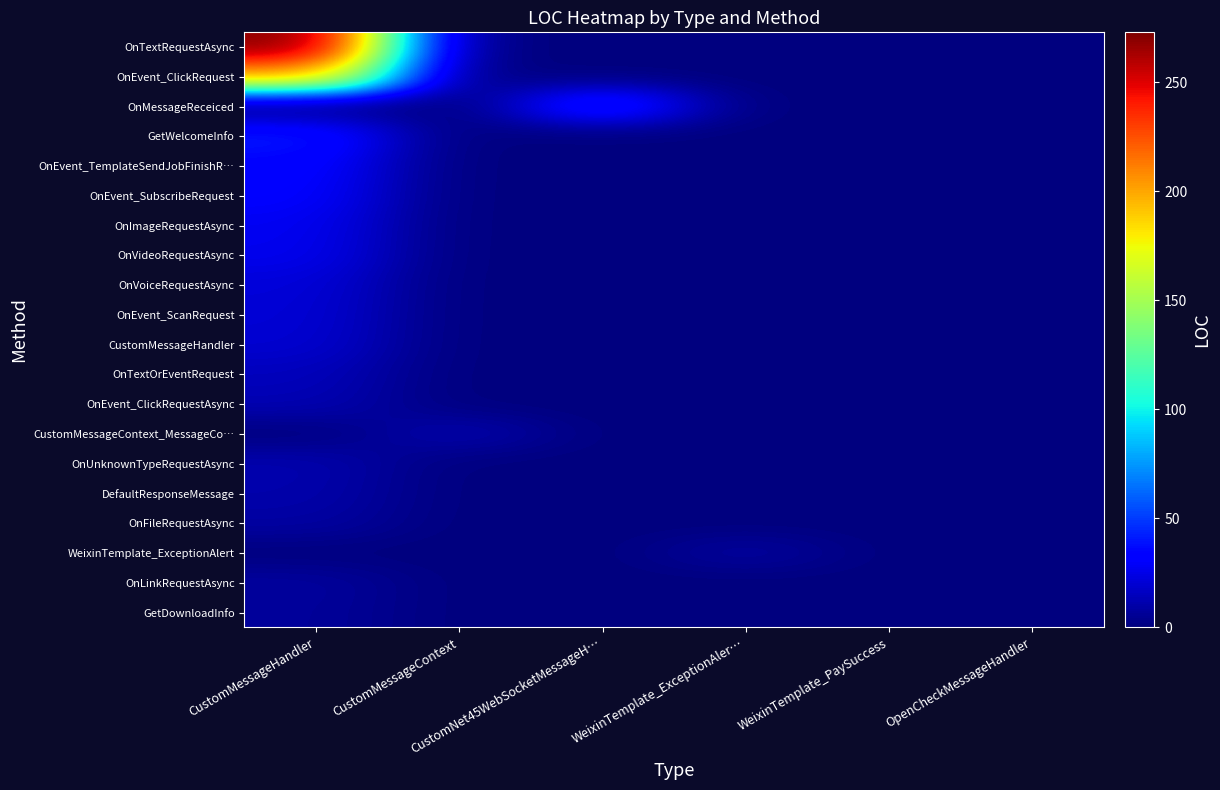

What is the greatest value displayed?

273